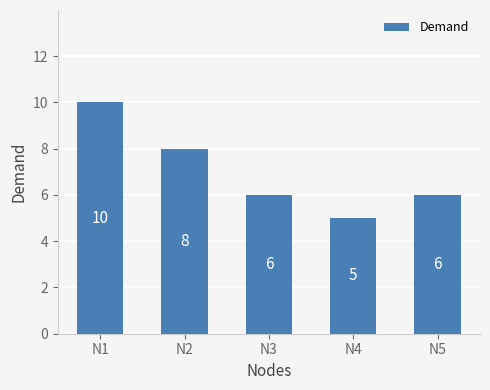

Reading left to right, extract all data points from this chart.

10	8	6	5	6